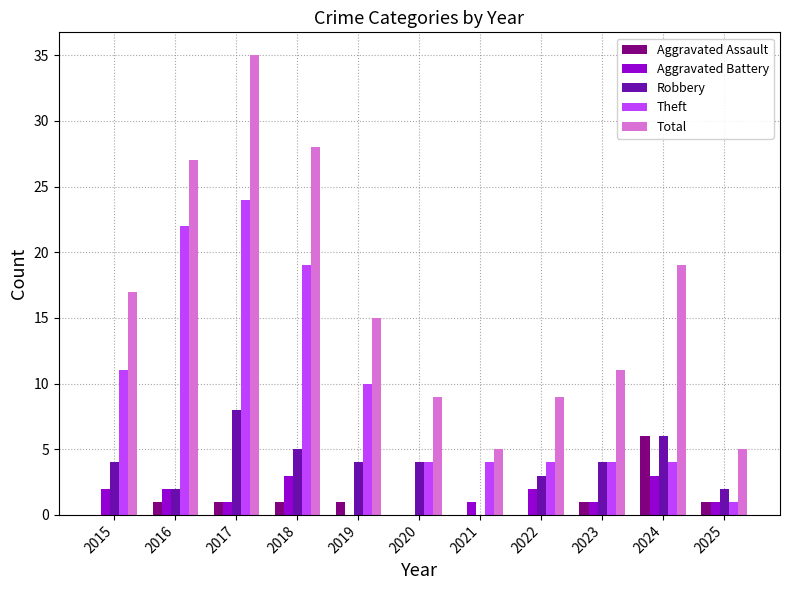

How many groups of bars are there?

11